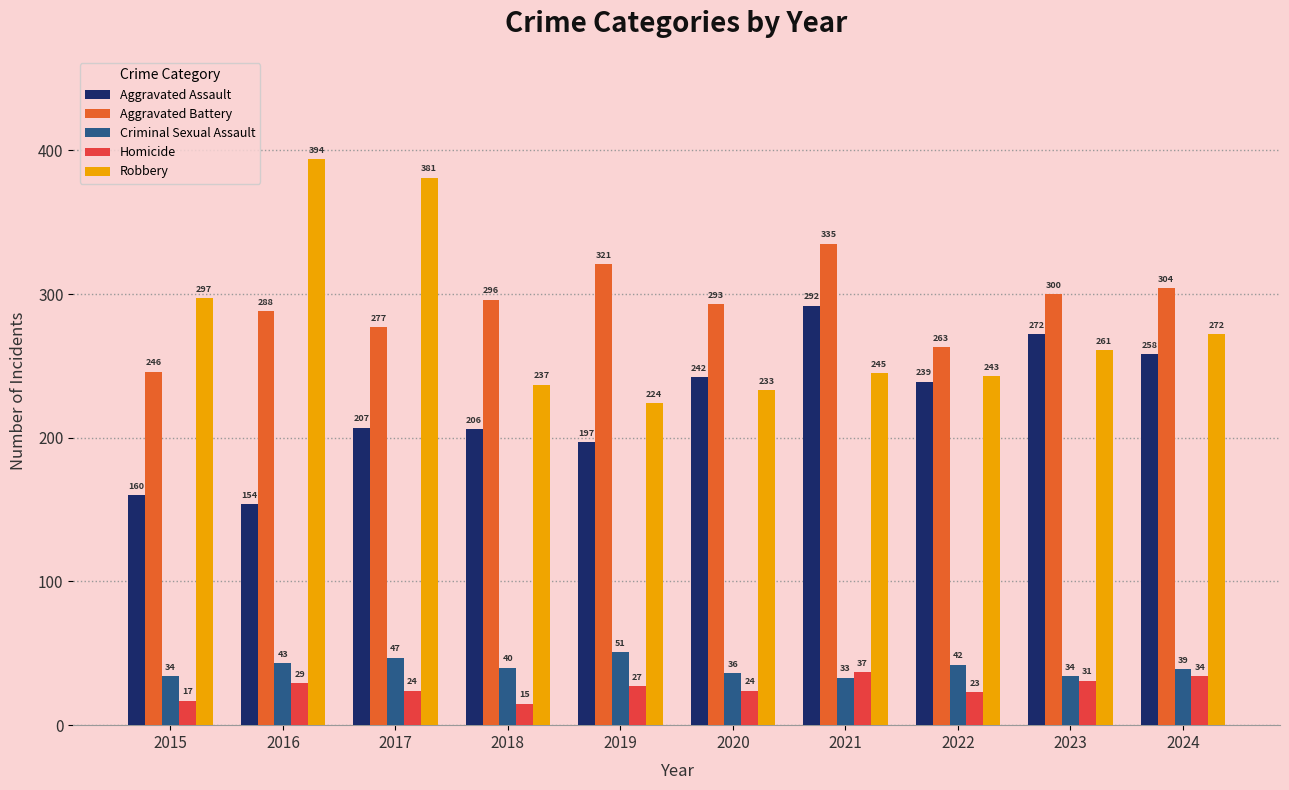

Which series has the largest range (max minus min)?

Robbery